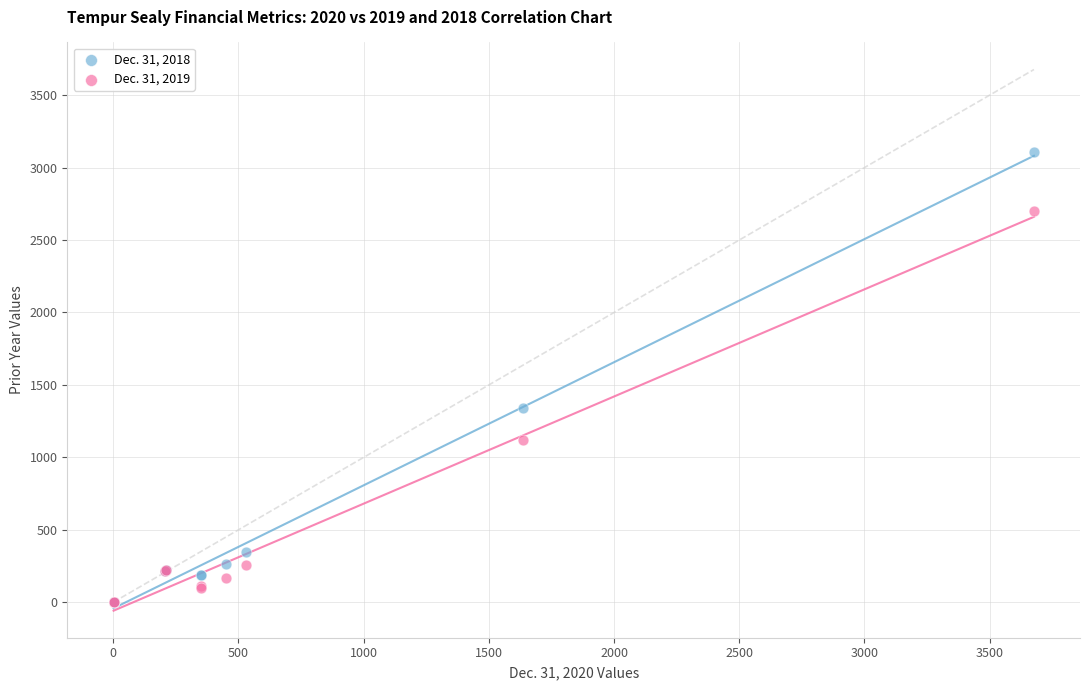

Across all series, what Y value is closest to 1553?

1342.2